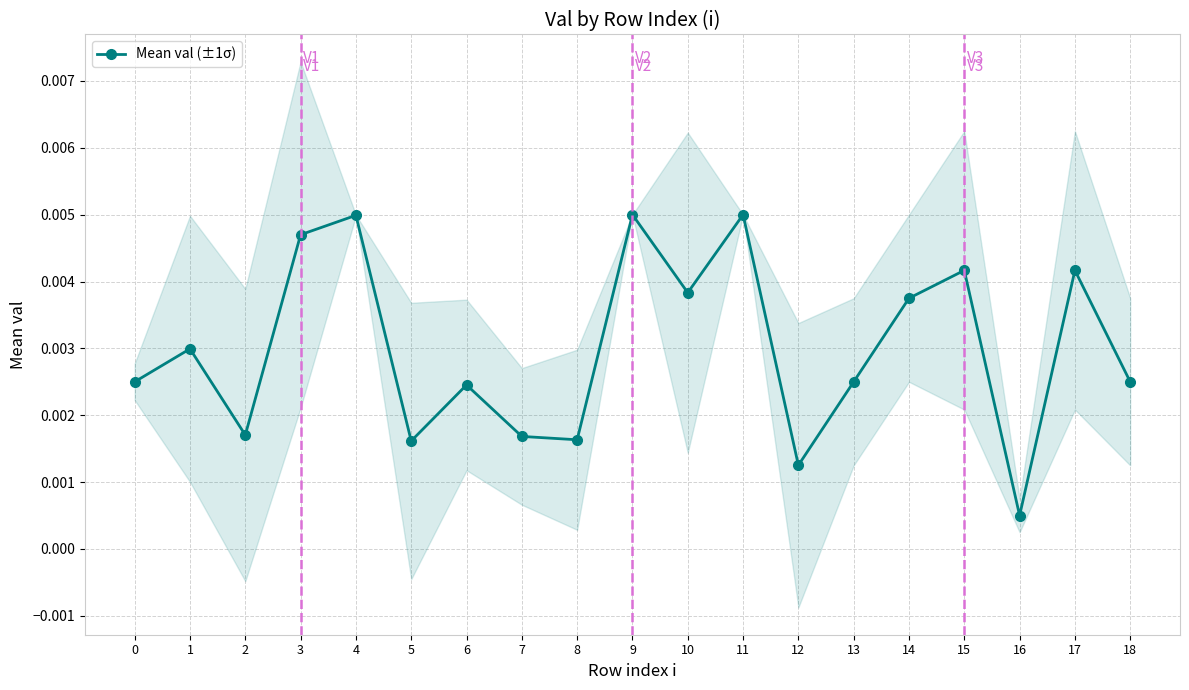

Where is the first local maximum?

1